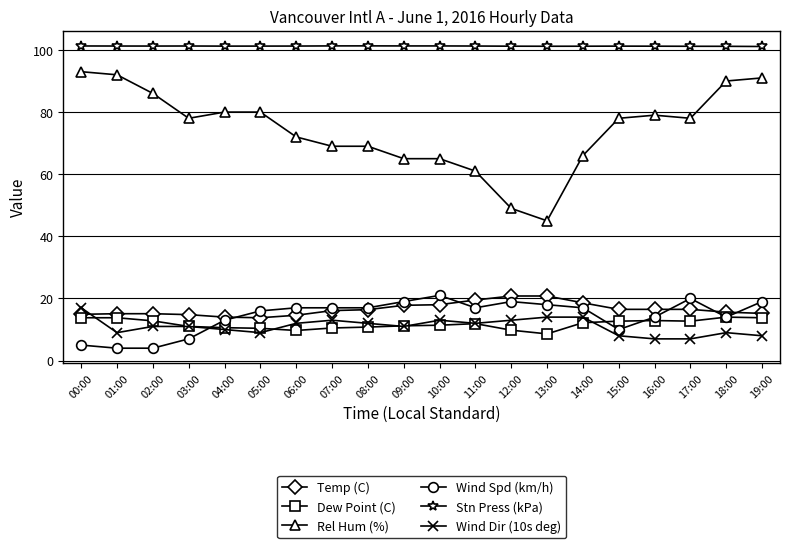

True or false: Wind Spd (km/h) has more than 1 interior local peaks.

True